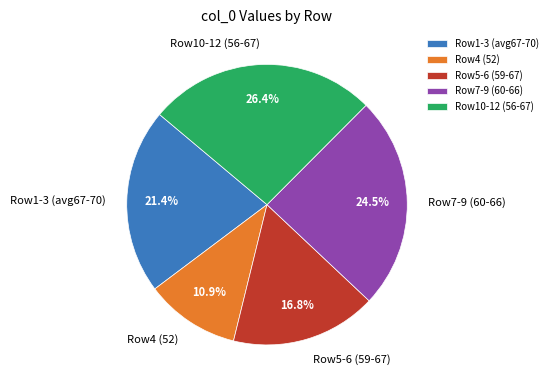

Is there any slice that represents more than half of the pie?

No